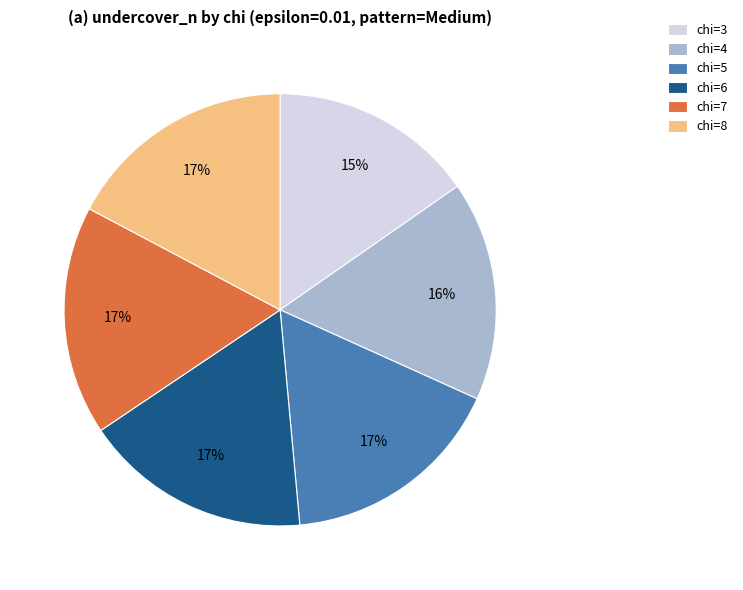

To the nearest percent, what is the combined percentage of chi=6 and chi=3?

32%